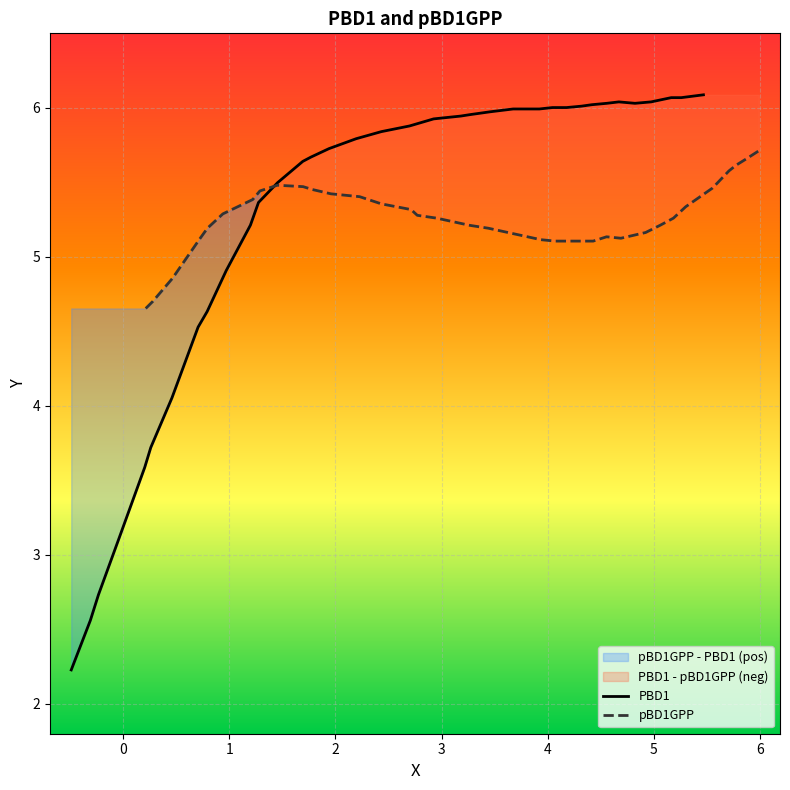

What is the lowest value of the PBD1 series?

2.2